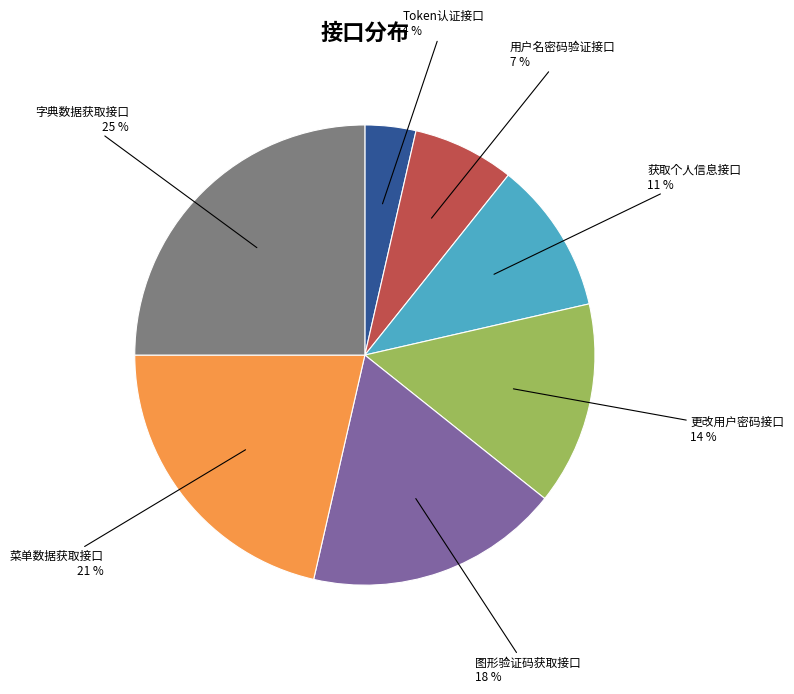

To the nearest percent, what is the average slice percentage?

14%